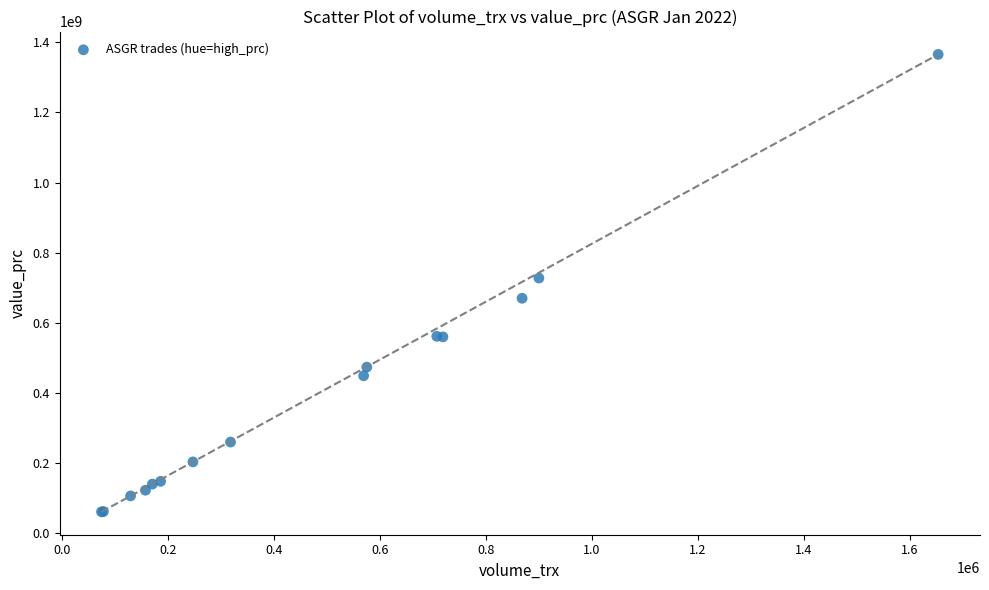

What Y value in the scatter plot is closest to 713341500?

727817500